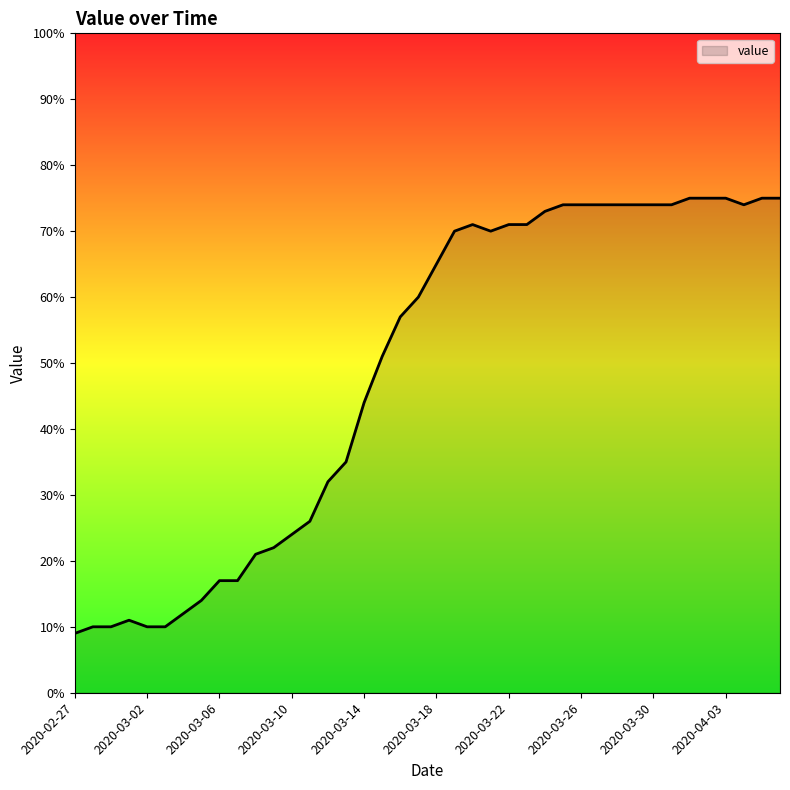

What is the difference between the maximum and minimum values?

66